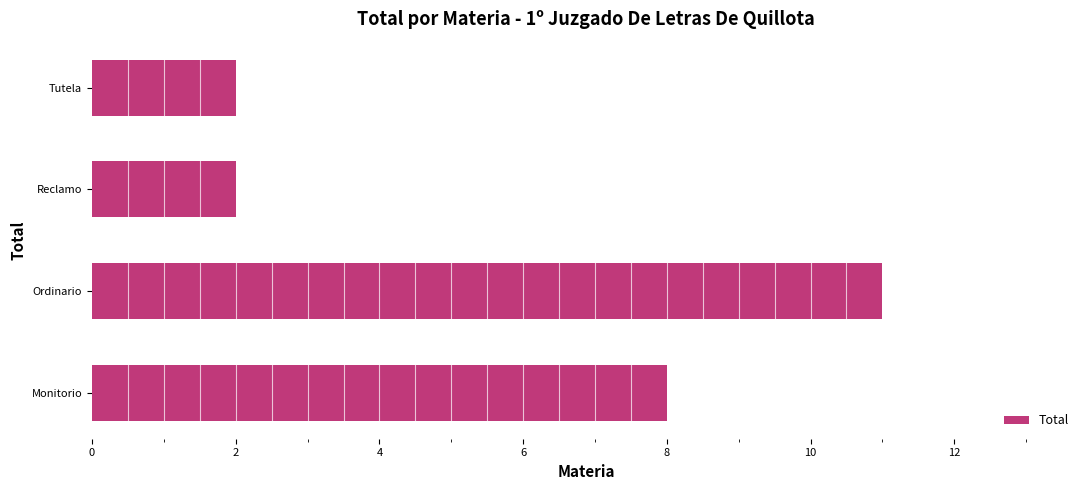

What is the smallest value displayed?

2